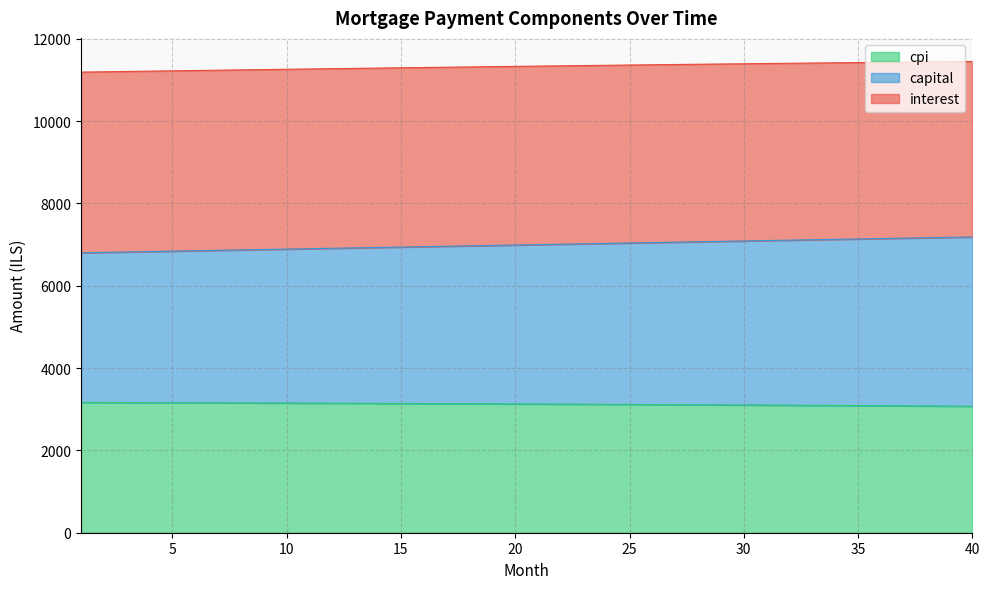

At which label is capital closest to 6992?

20